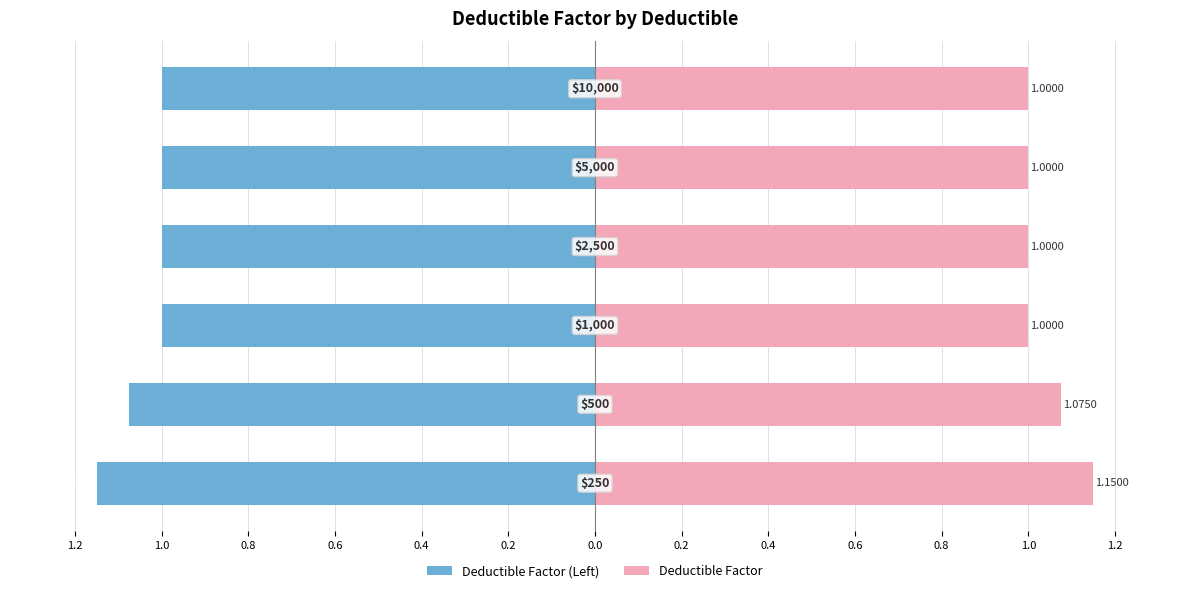

The Deductible Factor (Left) series shows -1.1 at 1.0. True or false?

True